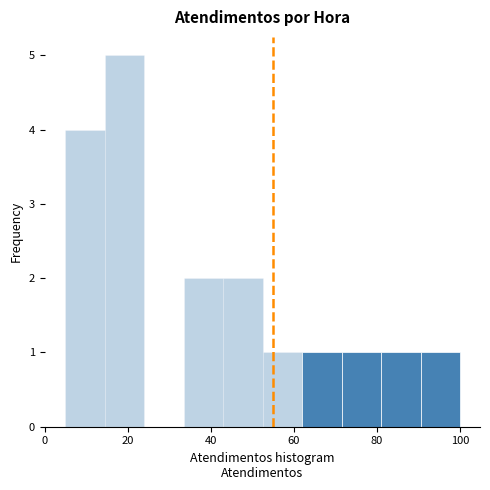

Which range on the x-axis has the tallest bar?

14.5 to 24.0